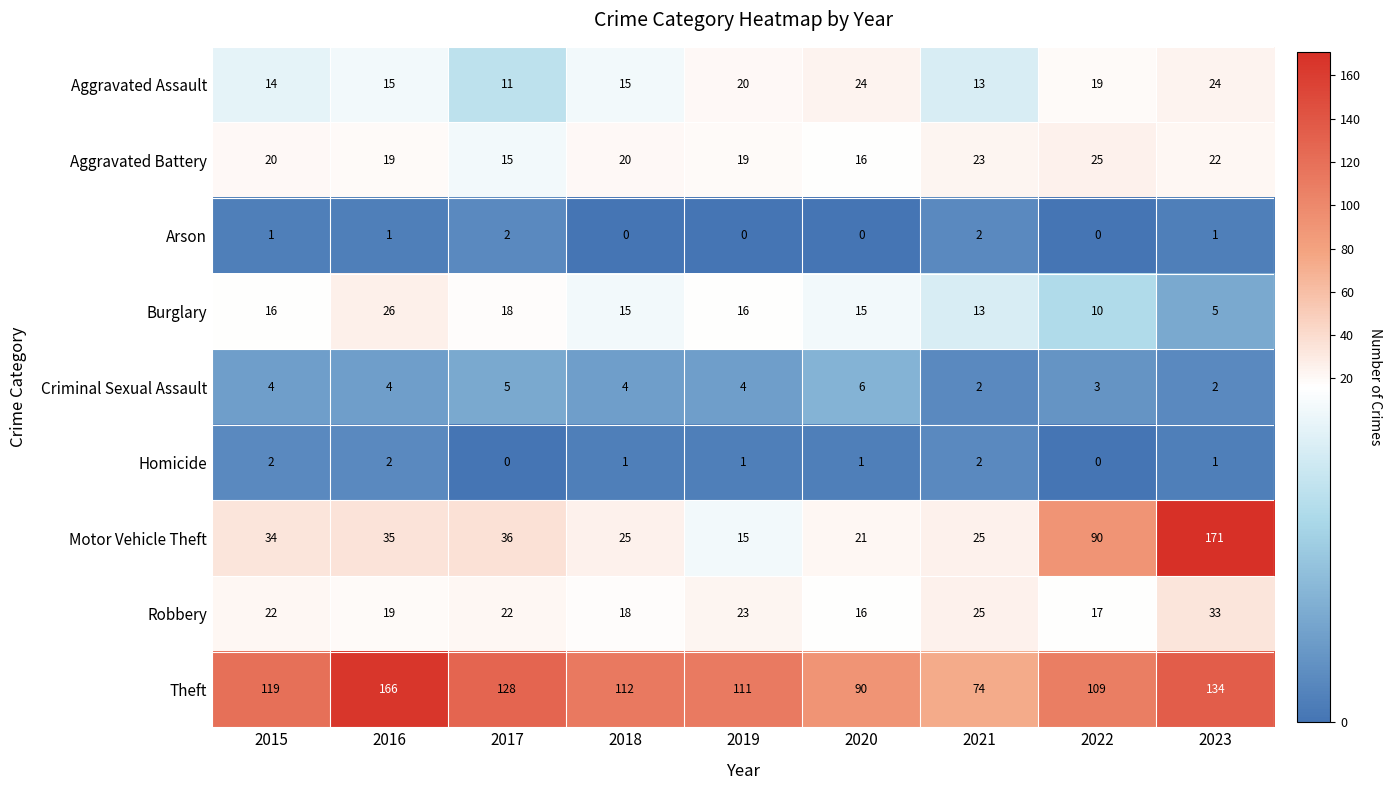

What is the highest value of the Criminal Sexual Assault series?

6